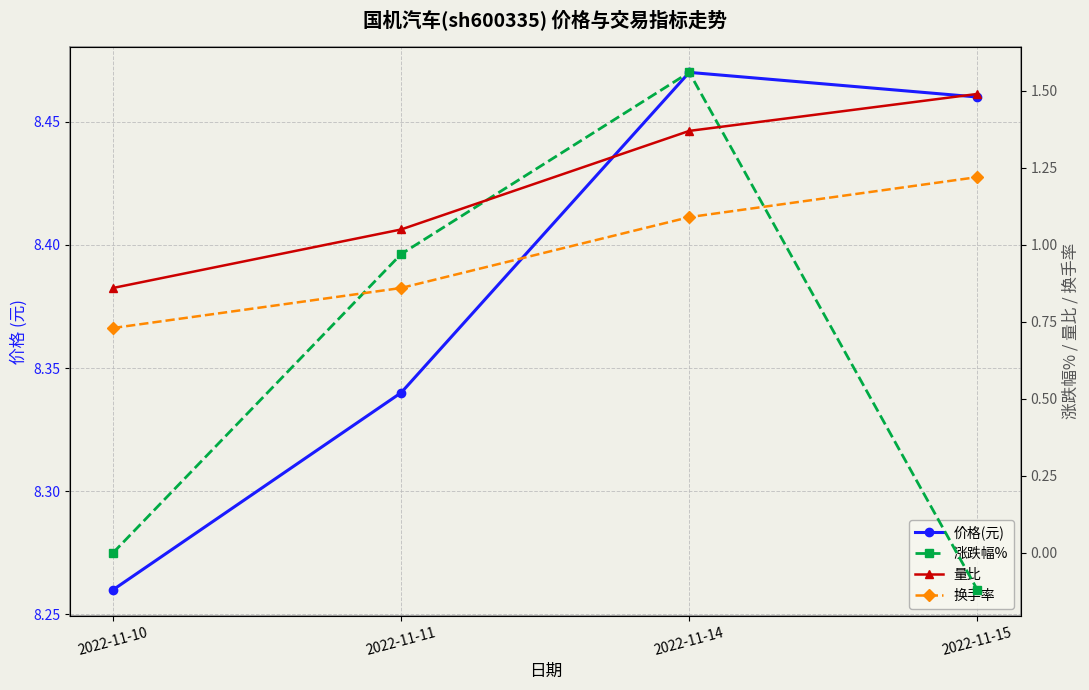

Which series has the largest total across all categories?

价格(元)